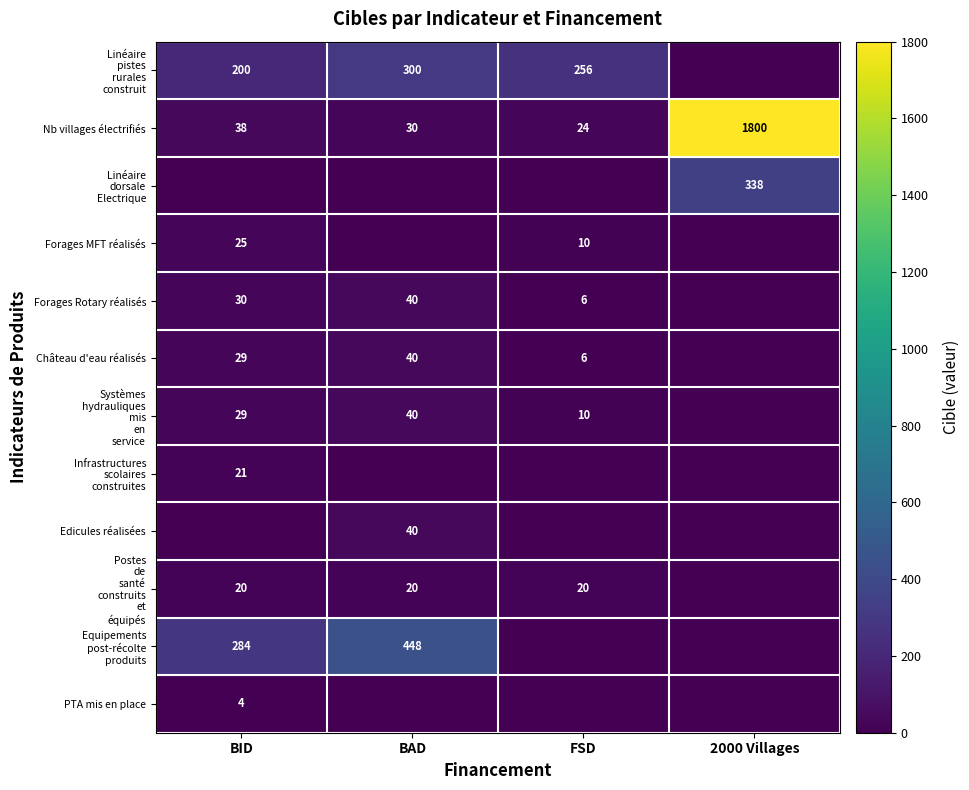

True or false: Château d'eau réalisés has a value of 6 at FSD.

True